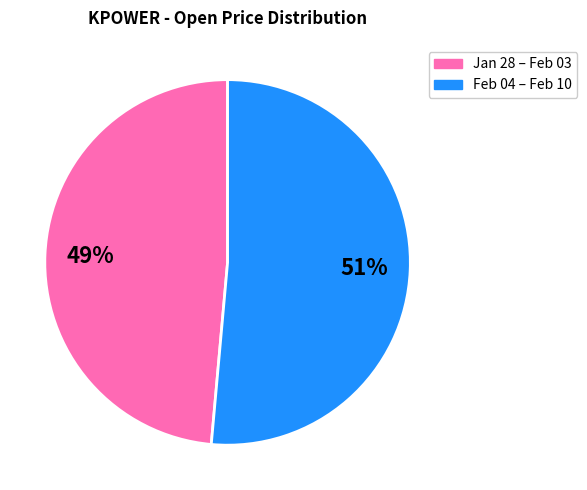

Is there a majority slice in this chart?

Yes